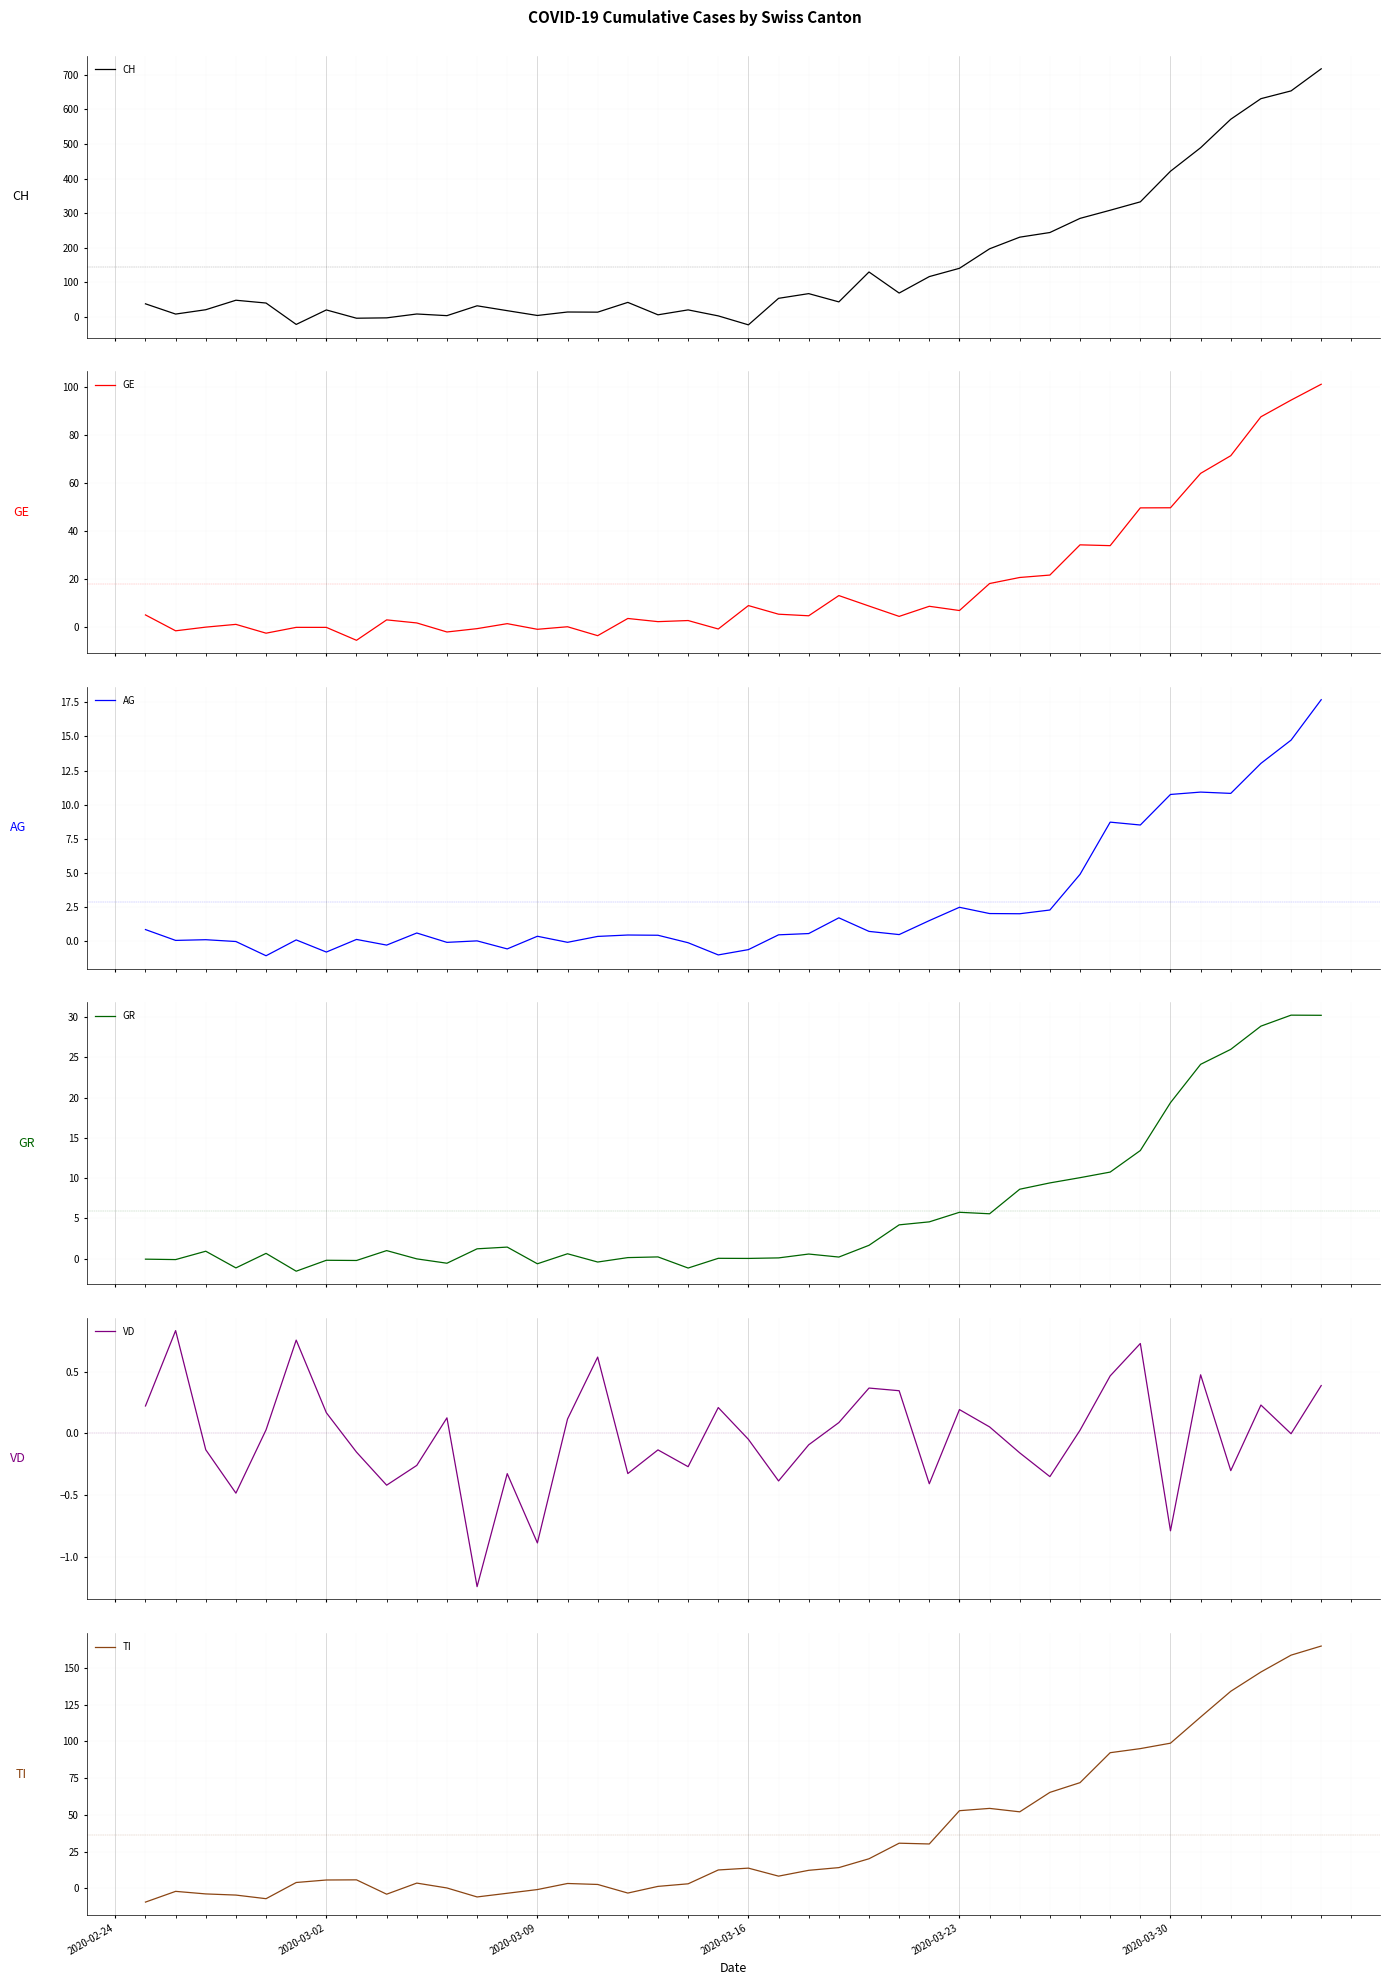

How many negative values does the TI series have?

10